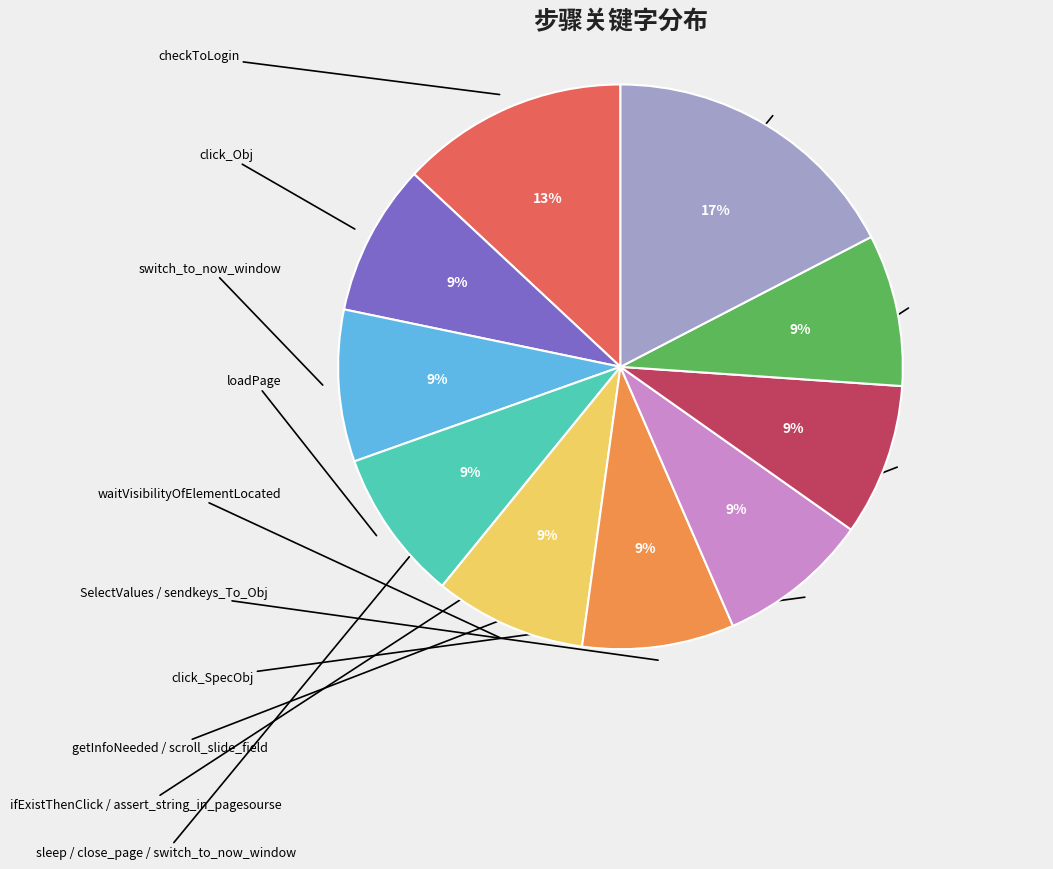

Is there any slice that represents more than half of the pie?

No